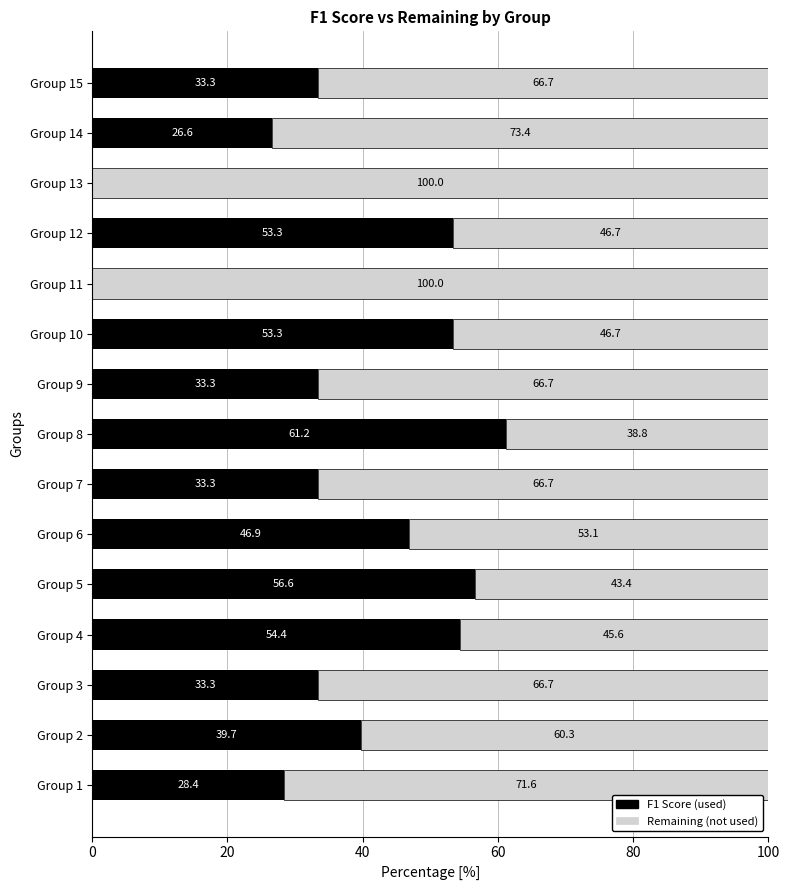

At which label is F1 Score (used) closest to 30?

Group 1